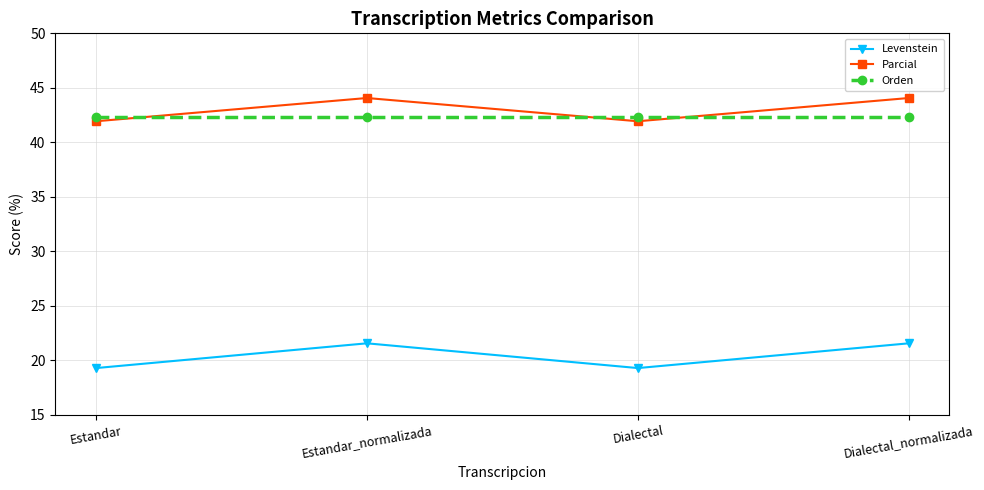

Which series has the largest range (max minus min)?

Levenstein